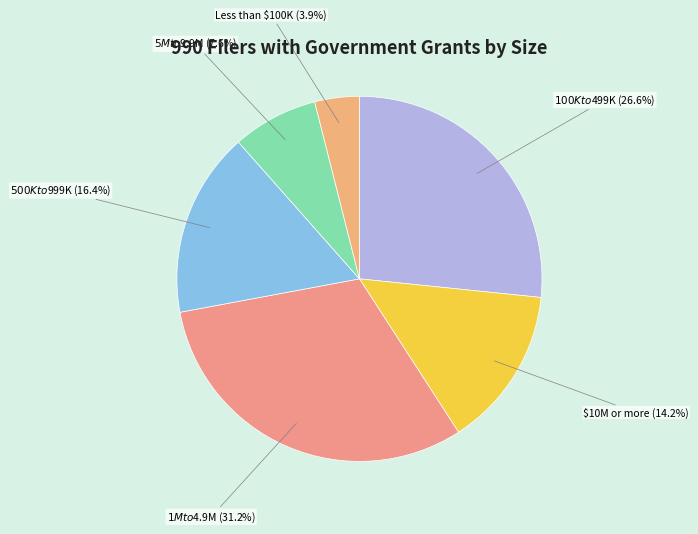

Count the number of slices in the pie.

6